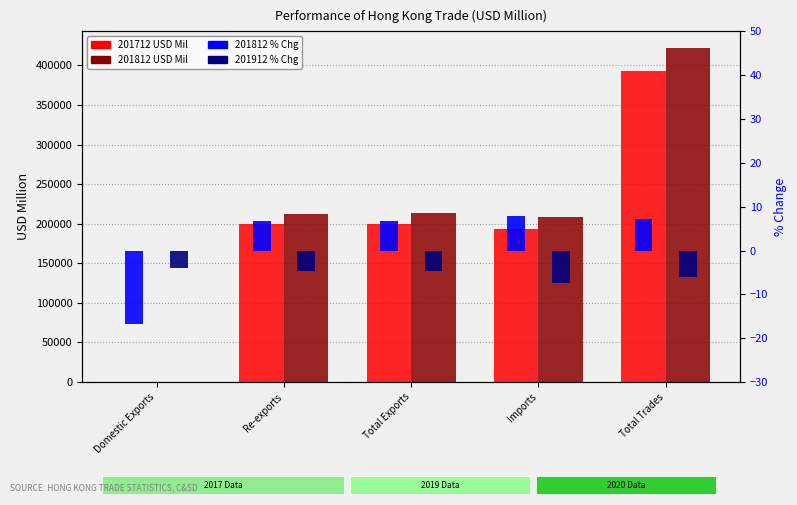

How many bars are there in each group?

4